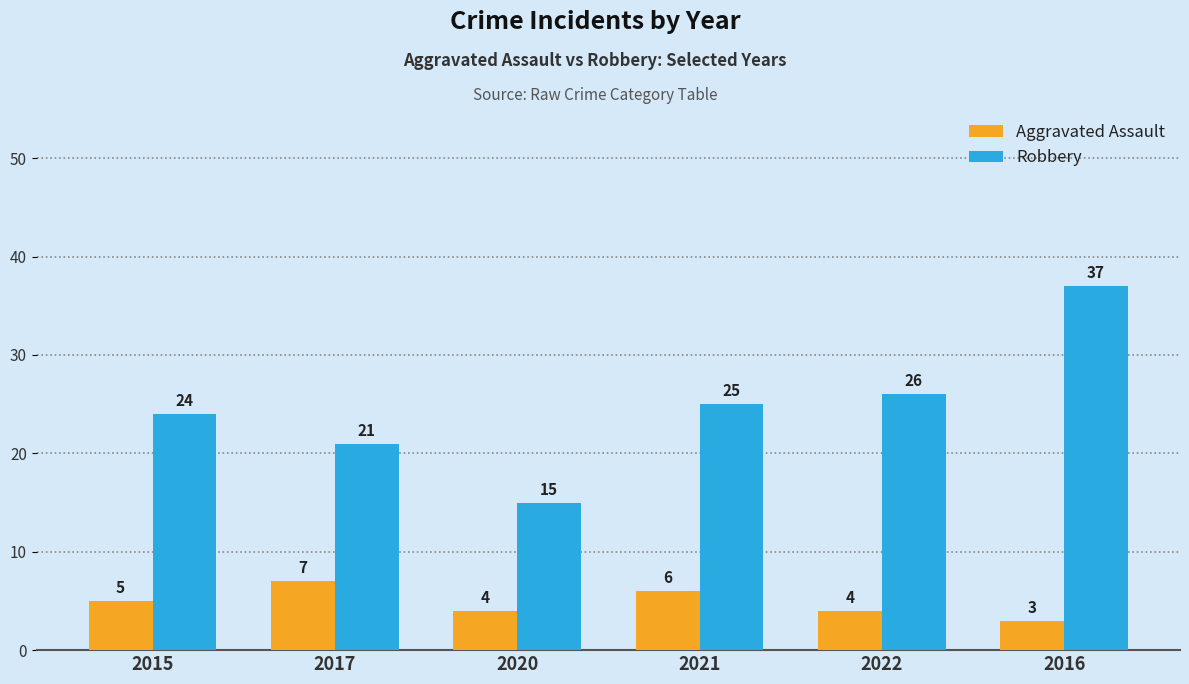

List the series in order of their overall mean, lowest first.

Aggravated Assault, Robbery